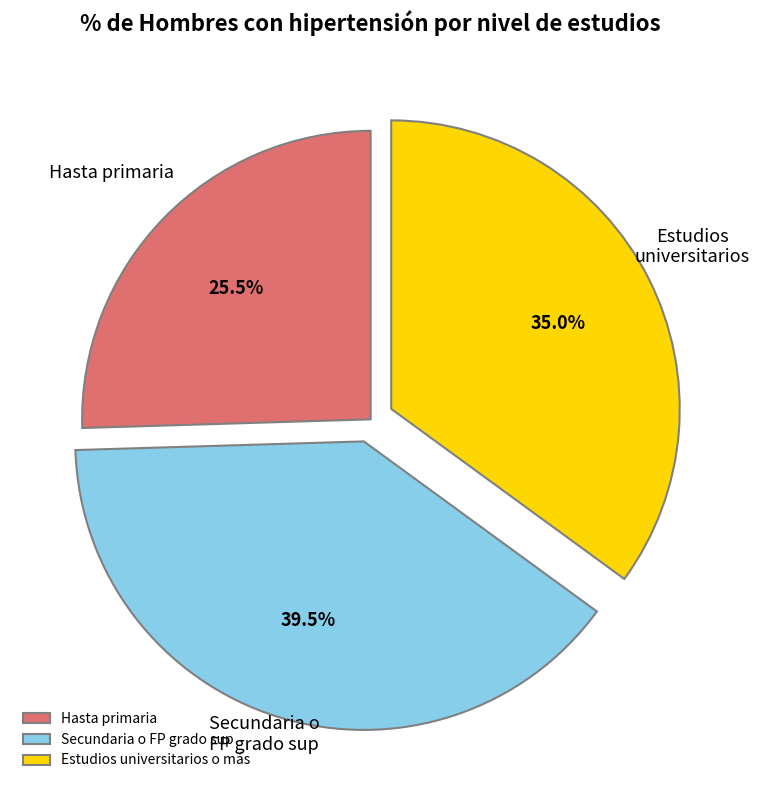

Approximately how many times larger is the value at Hasta primaria compared to Secundaria o FP grado sup?

0.6